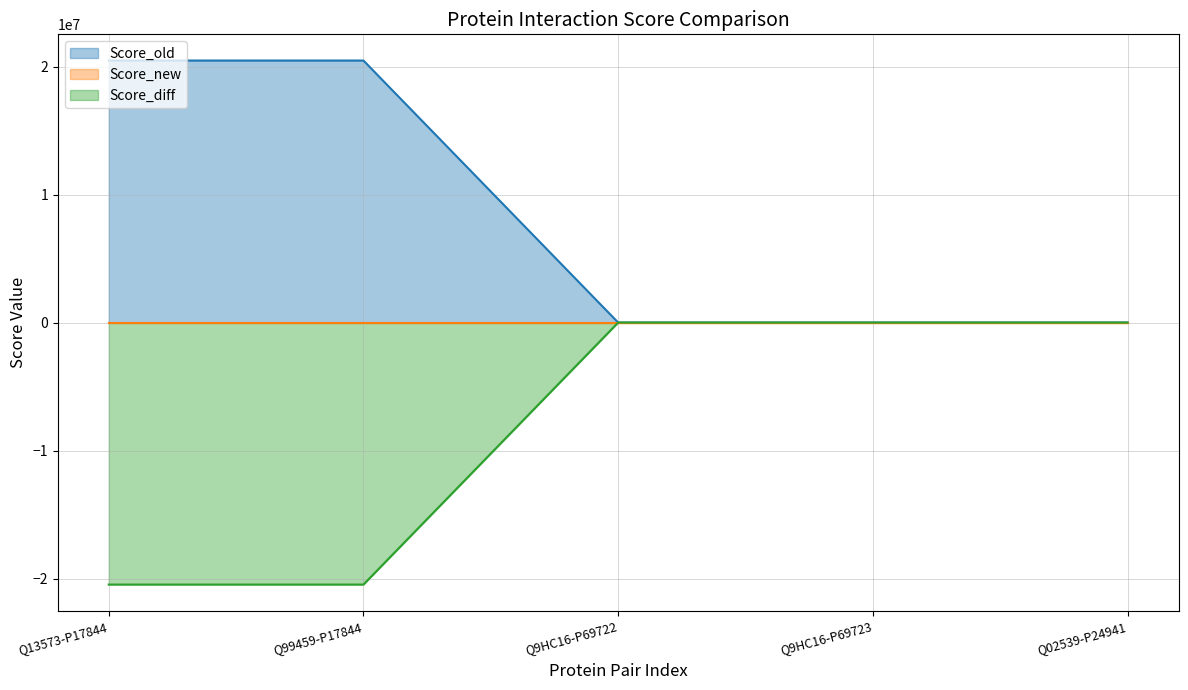

Reading left to right, transcribe all the data shown in this chart.

Score_old: Q13573-P17844=20467437	Q99459-P17844=20467437	Q9HC16-P69722=0	Q9HC16-P69723=0	Q02539-P24941=0
Score_new: Q13573-P17844=0	Q99459-P17844=0	Q9HC16-P69722=1	Q9HC16-P69723=1	Q02539-P24941=1
Score_diff: Q13573-P17844=-20467437	Q99459-P17844=-20467437	Q9HC16-P69722=1	Q9HC16-P69723=1	Q02539-P24941=1